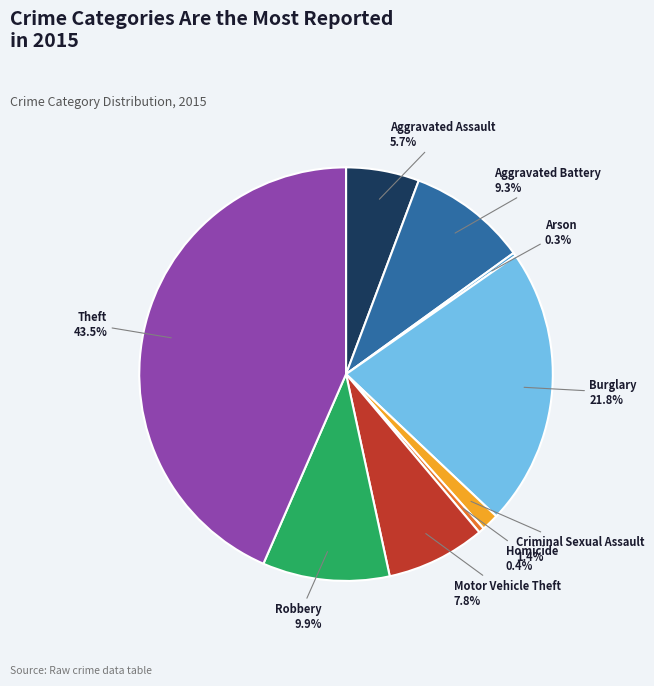

What percentage do Motor Vehicle Theft and Robbery together represent?

17.7%